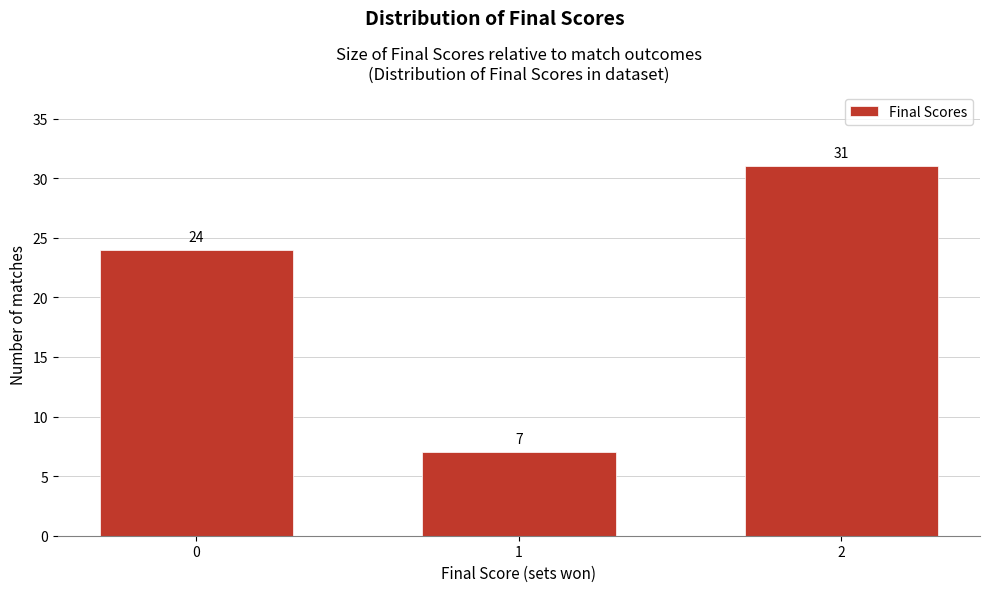

Reading left to right, list all the values displayed in this chart.

0=24	1=7	2=31